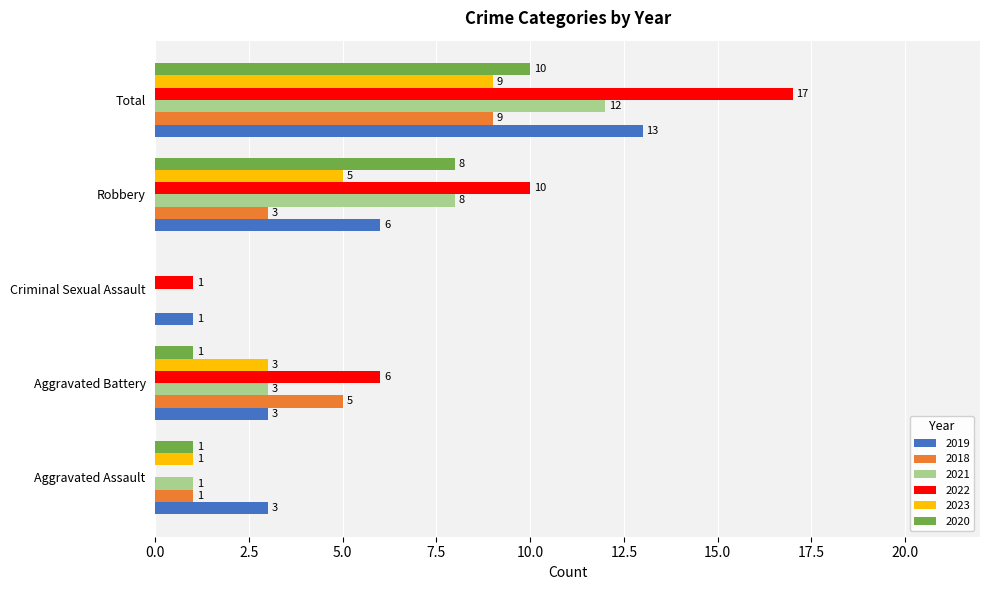

What is the average value of the 2021 series?

5